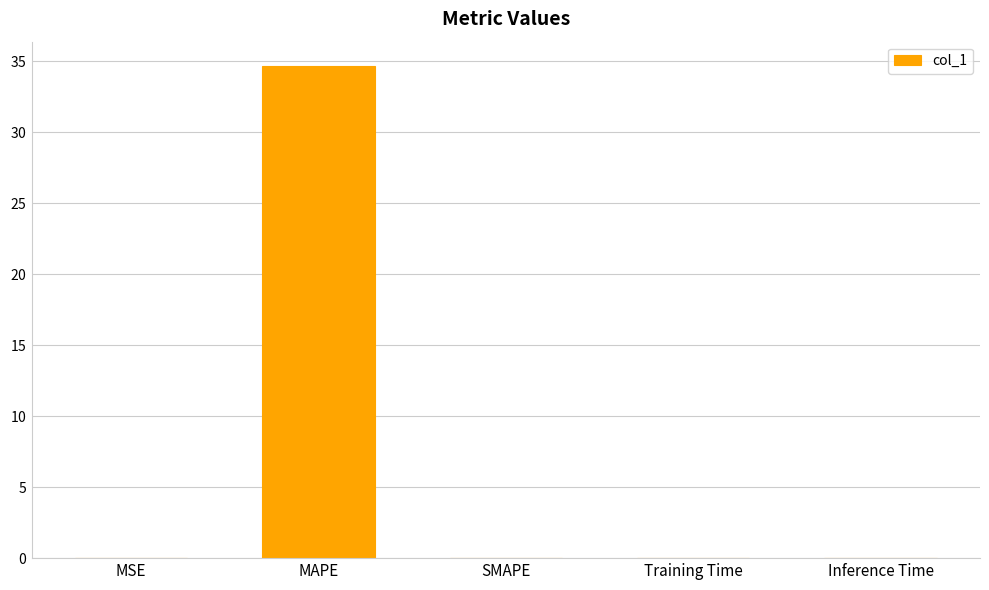

Does the chart contain stacked bars?

No